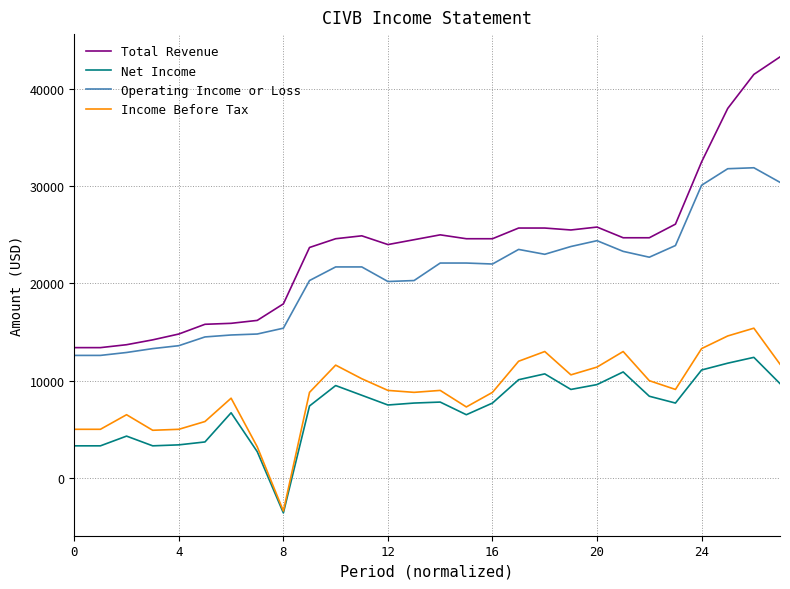

Which series has the widest spread of values?

Total Revenue